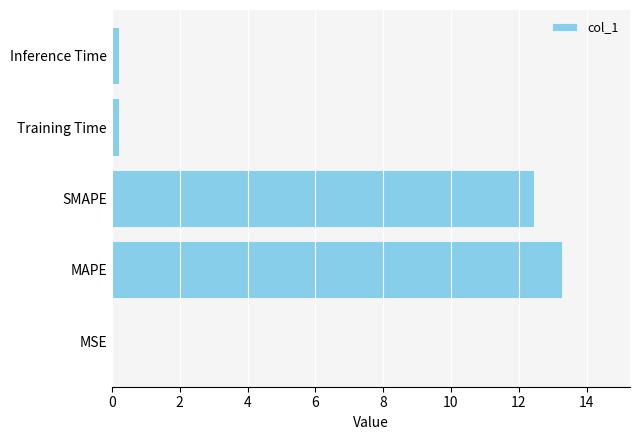

The chart shows a value of 19.6 at SMAPE. True or false?

False